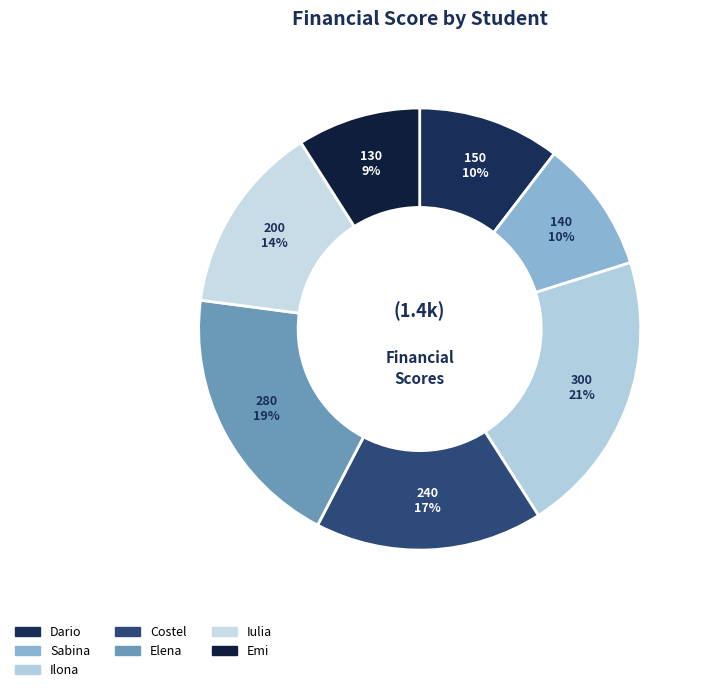

The Ilona slice represents 21% of the pie. True or false?

True